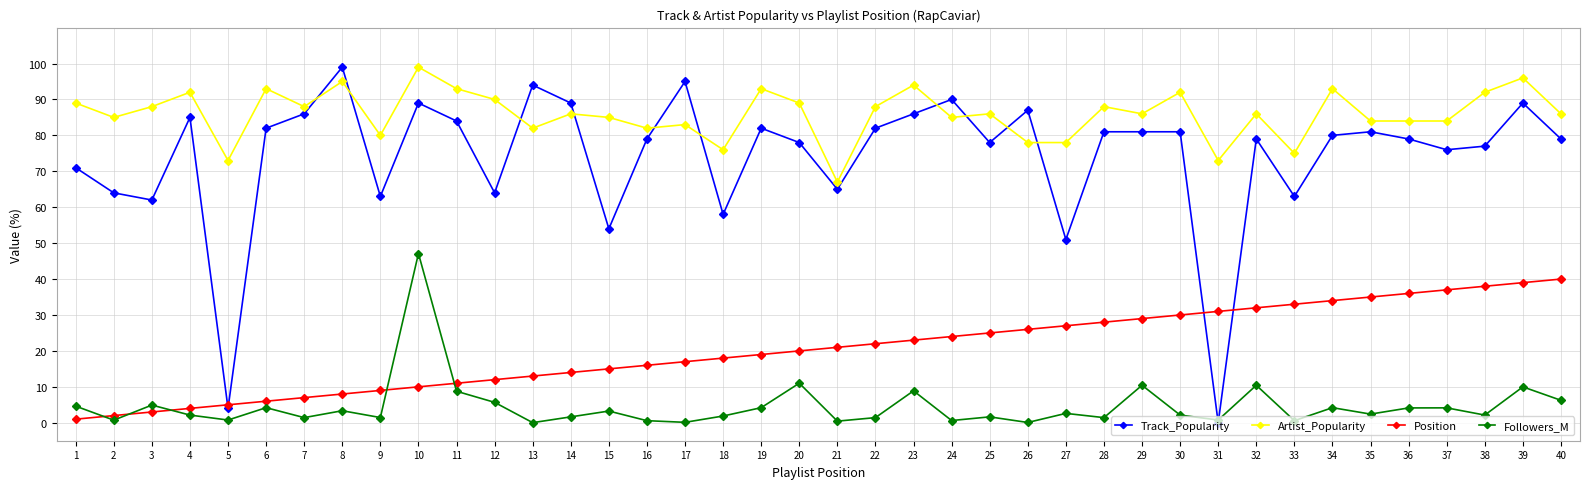

Which category has the highest value in the Followers_M series?

10